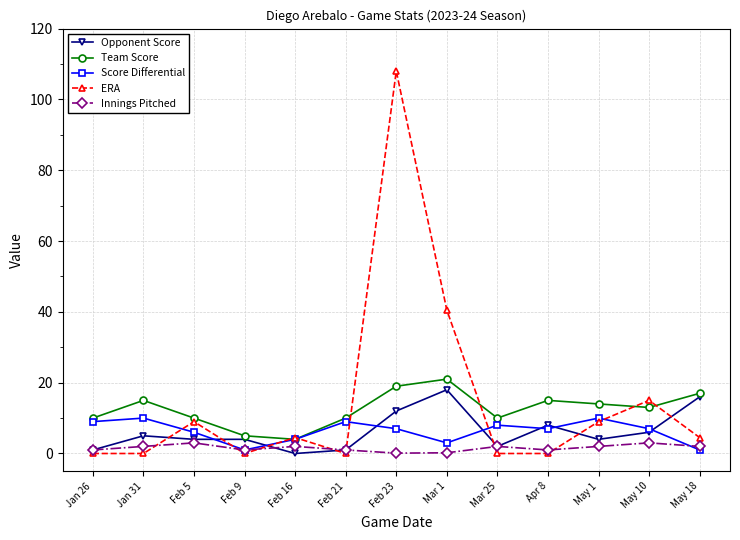

The Innings Pitched series shows 2.0 at Mar 25. True or false?

True